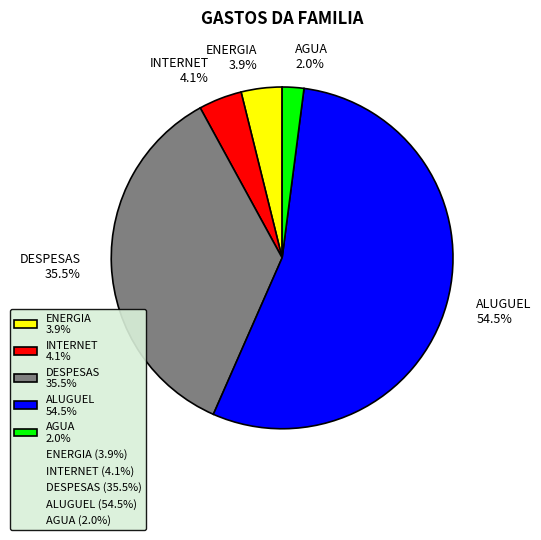

What is the largest slice in the pie chart?

ALUGUEL